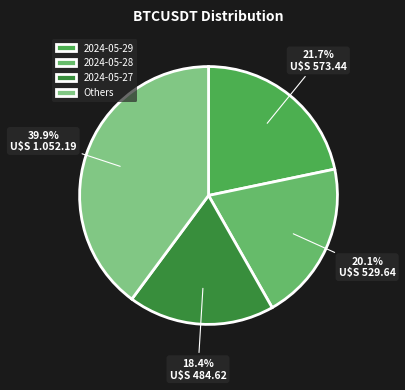

How many slices are in this pie chart?

4